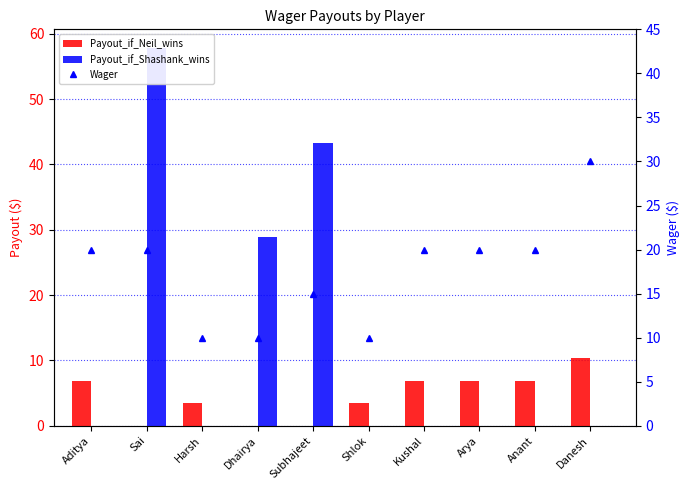

How many data points in Payout_if_Neil_wins are above 6?

5